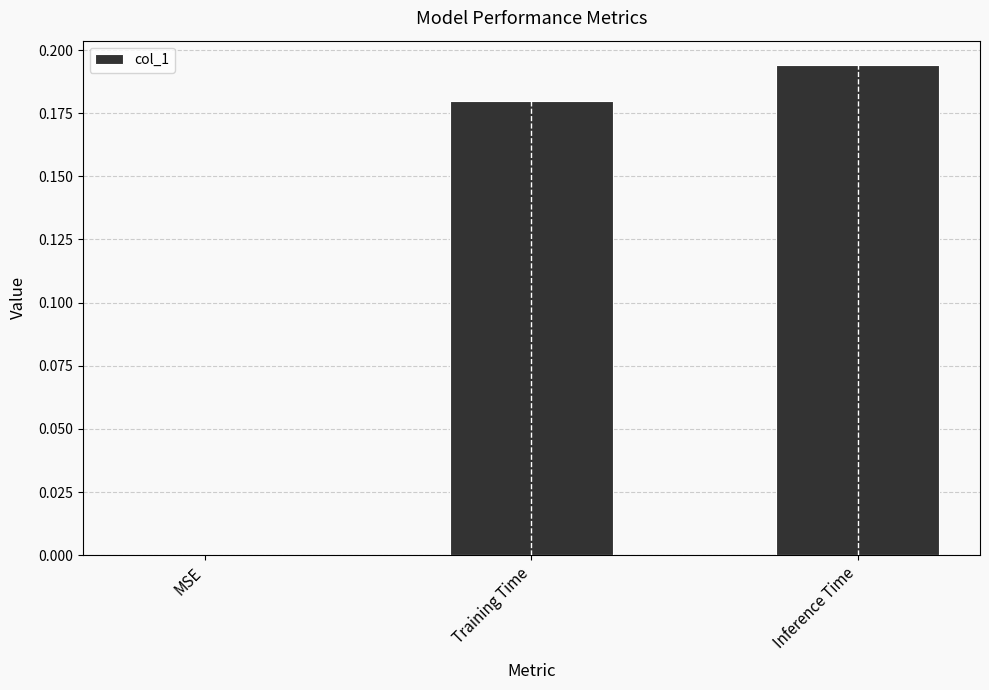

The chart shows a value of 0.1 at Training Time. True or false?

False